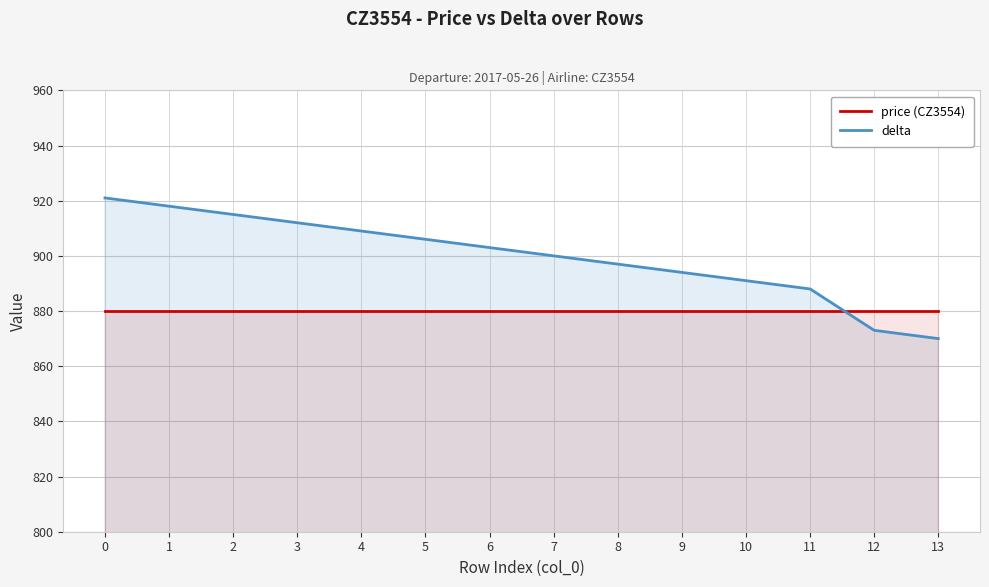

What is the value of the delta point at the 11th from the left?

891